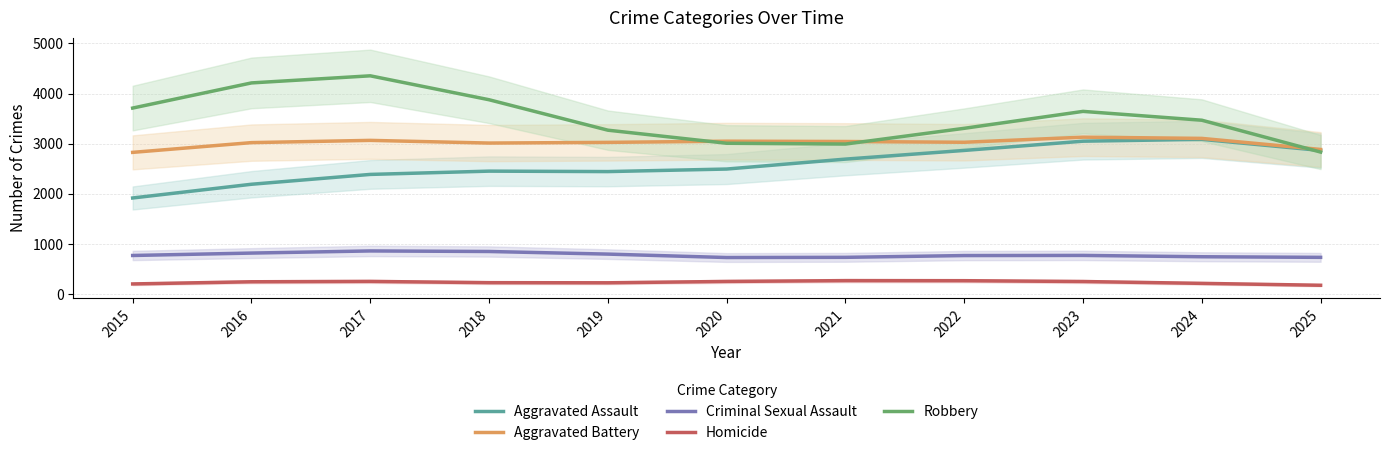

Between 2016 and 2017, which series saw the biggest shift?

Aggravated Assault